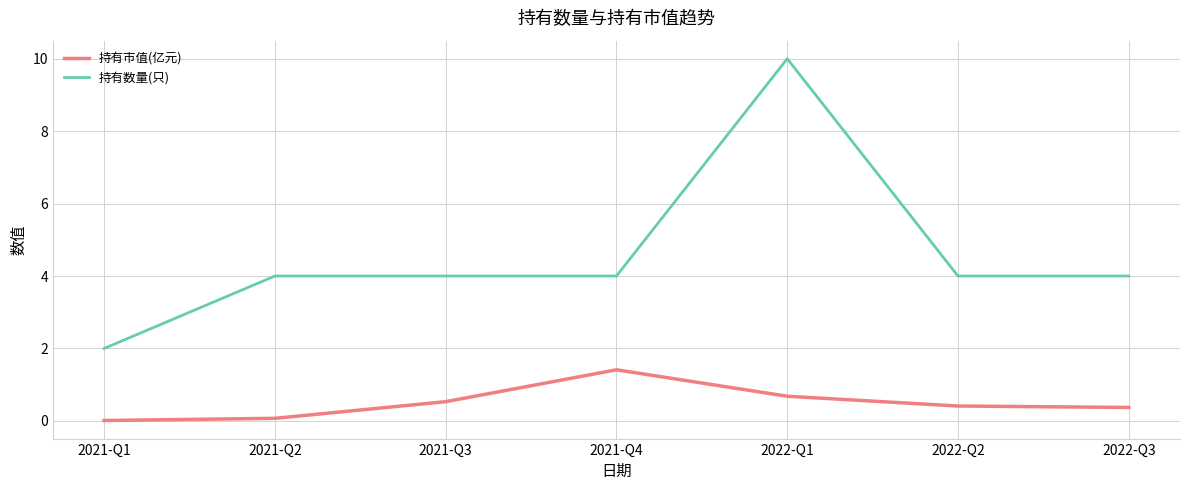

How many distinct data groups are displayed?

2